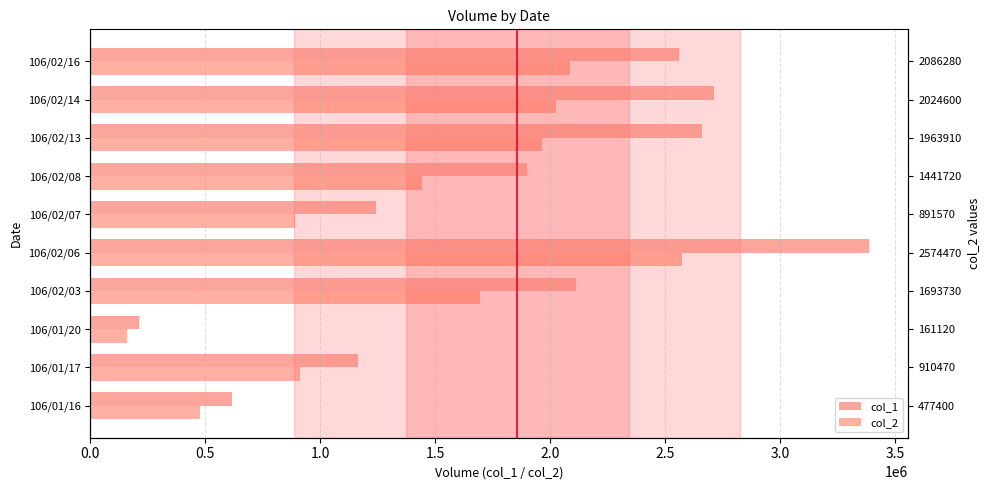

At how many categories does at least one series exceed 606036?

9